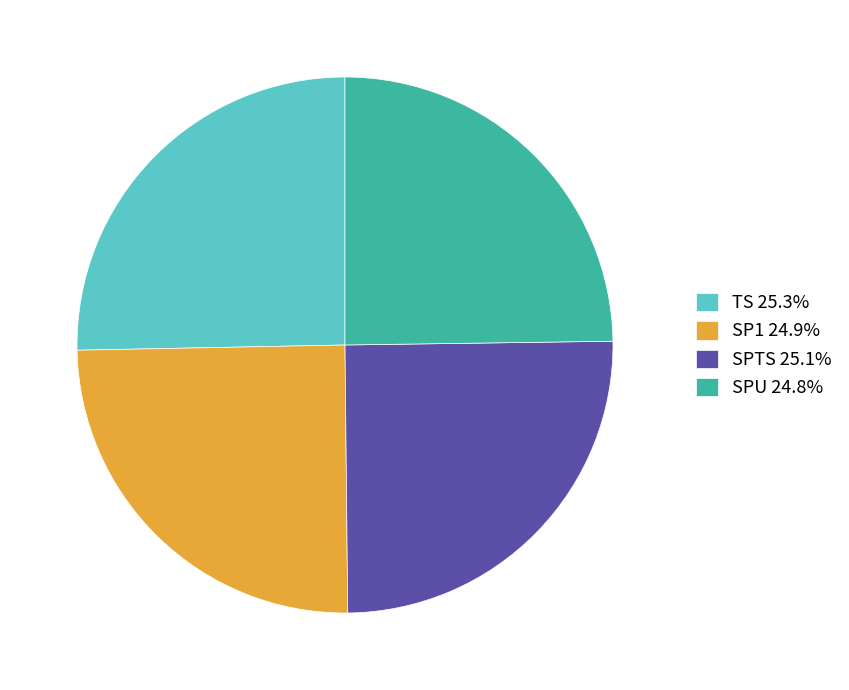

Combined, do TS 25.3% and SPU 24.8% account for over 50%?

Yes